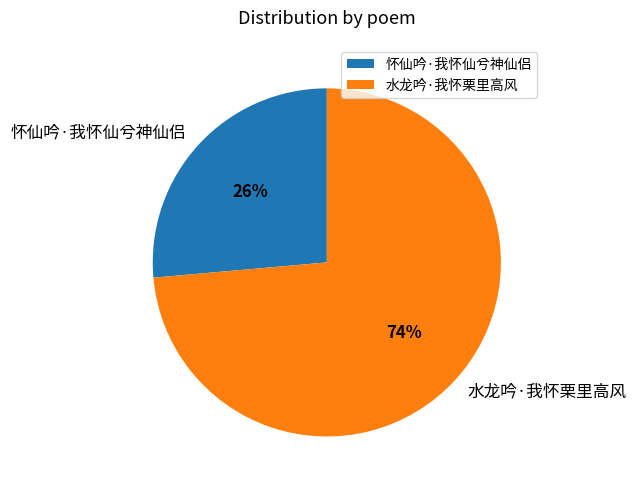

What percentage is the 水龙吟·我怀栗里高风 slice, to the nearest percent?

74%